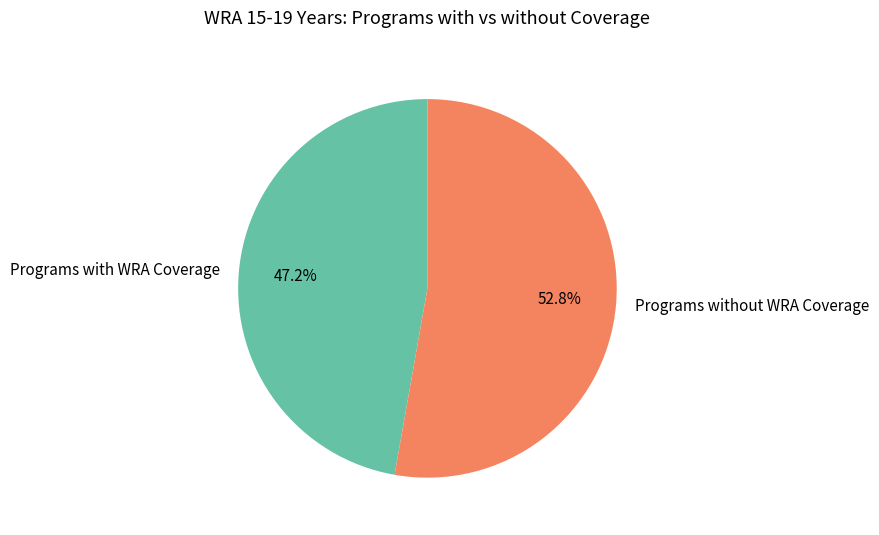

Rank the categories by value from highest to lowest.

Programs without WRA Coverage, Programs with WRA Coverage